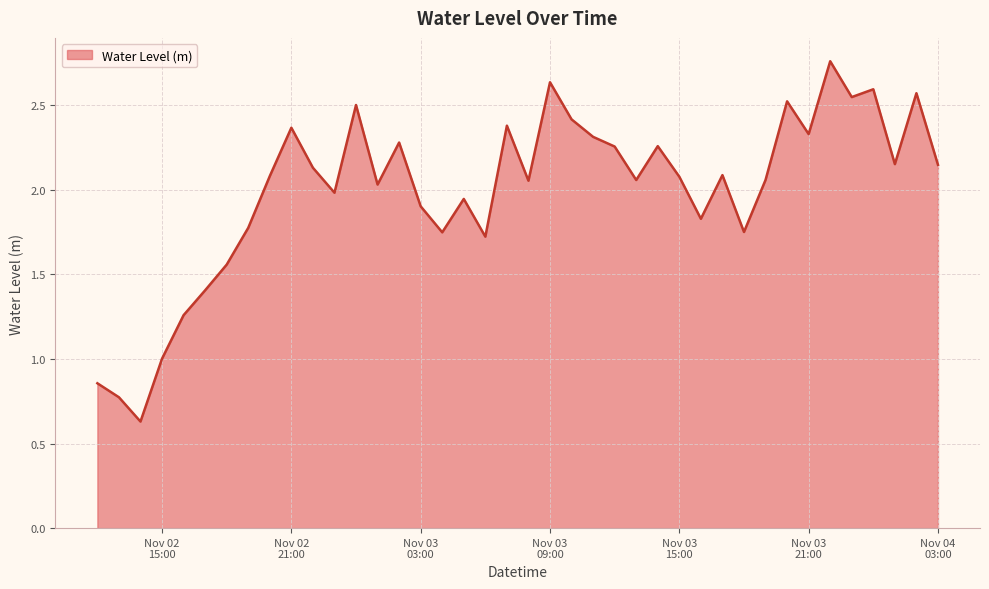

Reading left to right, extract all data points from this chart.

0.9	0.8	0.6	1.0	1.3	1.4	1.6	1.8	2.1	2.4	2.1	2.0	2.5	2.0	2.3	1.9	1.7	1.9	1.7	2.4	2.1	2.6	2.4	2.3	2.3	2.1	2.3	2.1	1.8	2.1	1.7	2.1	2.5	2.3	2.8	2.5	2.6	2.2	2.6	2.1